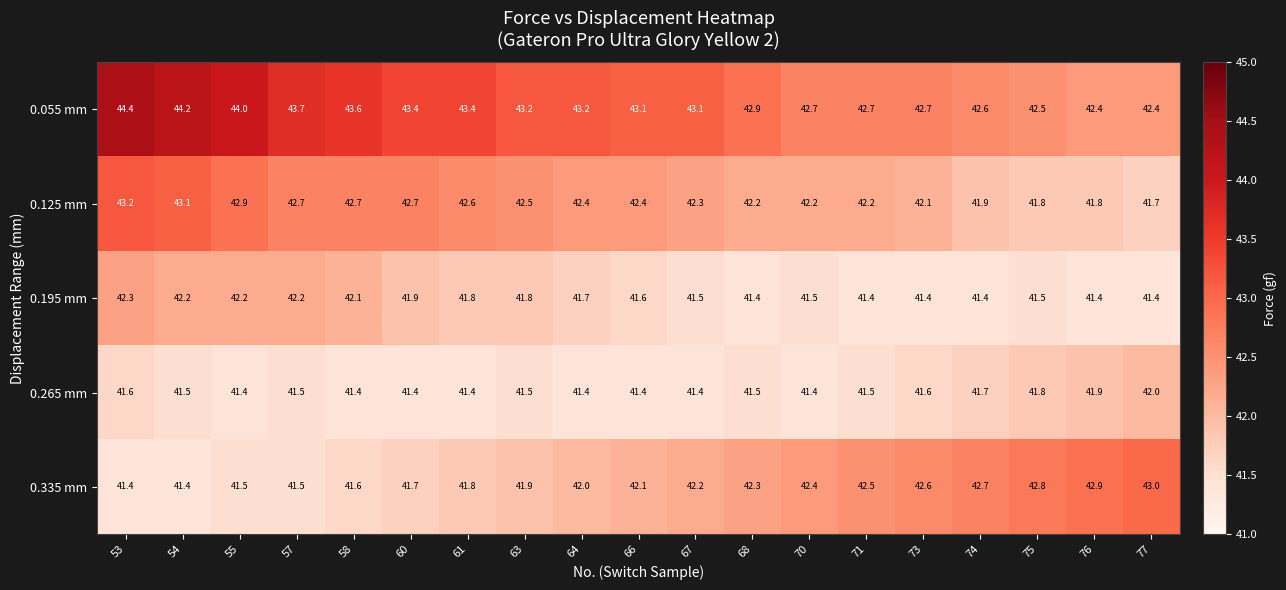

What is the total value across all series at 57?

211.6